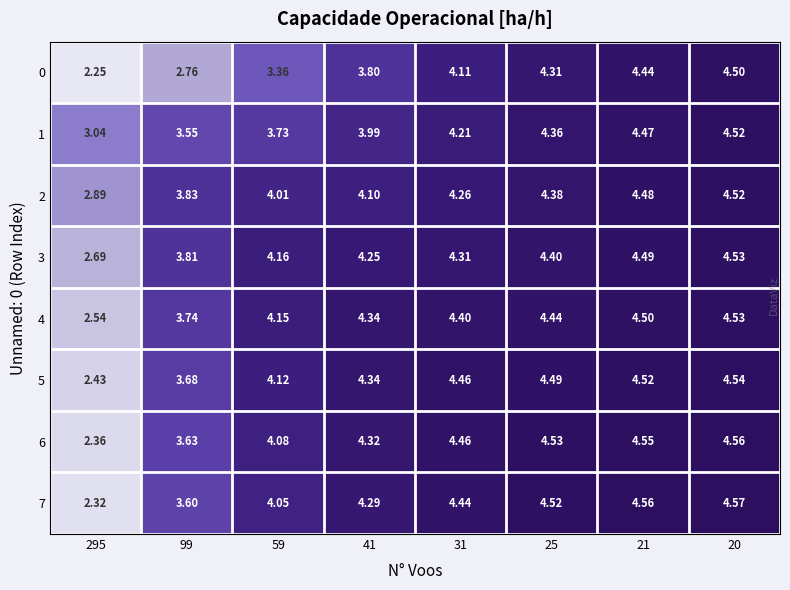

Is the value of 5 at 295 greater than the value of 0 at 41?

No